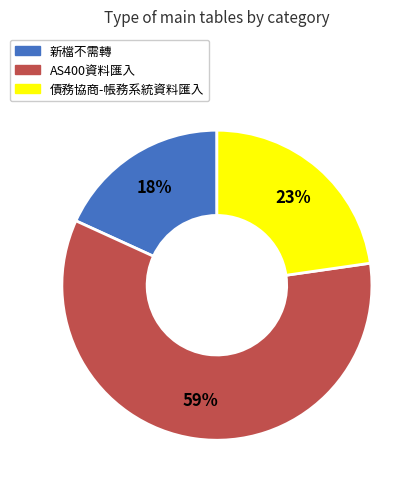

To the nearest percent, what is the difference between the largest and smallest slice percentages?

41%